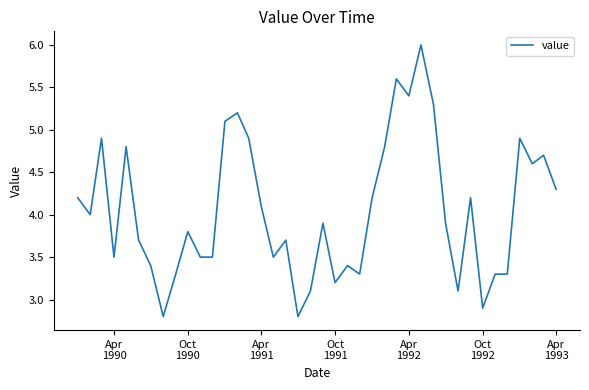

What is the minimum value shown in the chart?

2.8